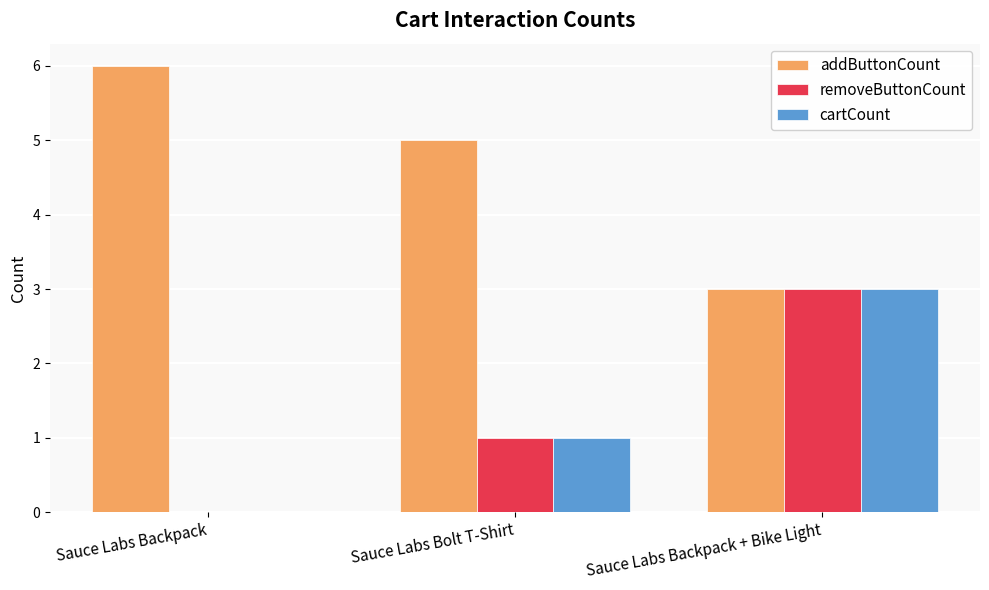

Count the removeButtonCount values in the range 0 to 3.

3